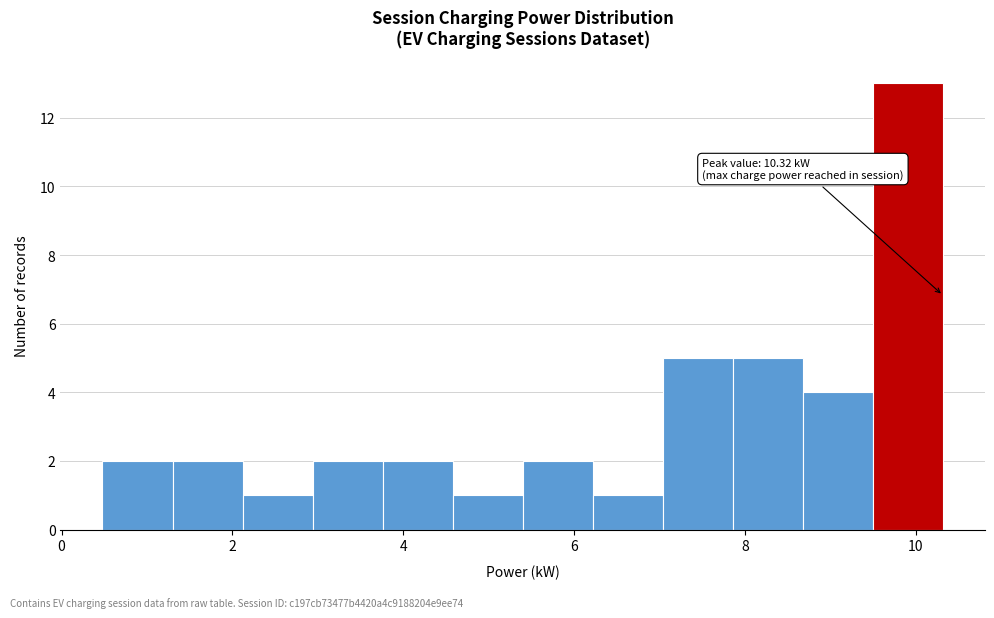

Which range on the x-axis has the tallest bar?

9.4 to 10.4